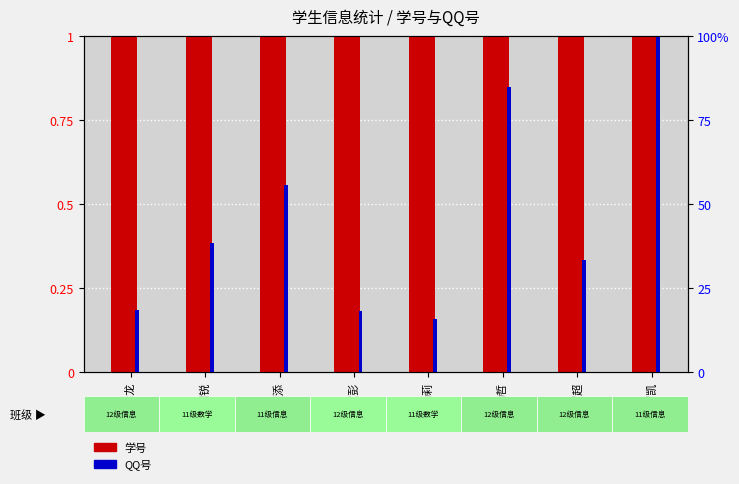

Which series has the largest range (max minus min)?

QQ号